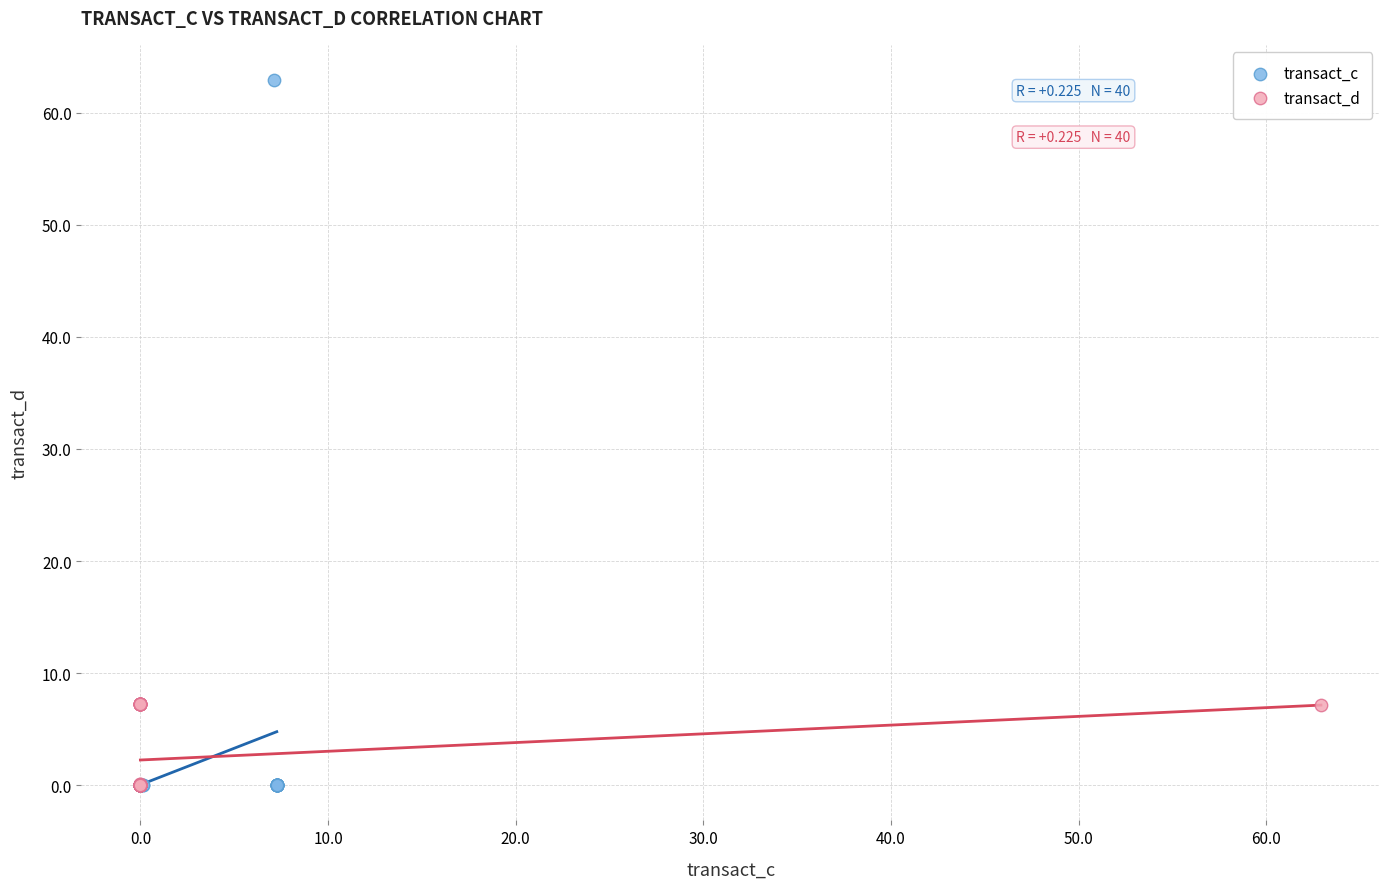

Which series has the widest spread of Y values?

transact_c